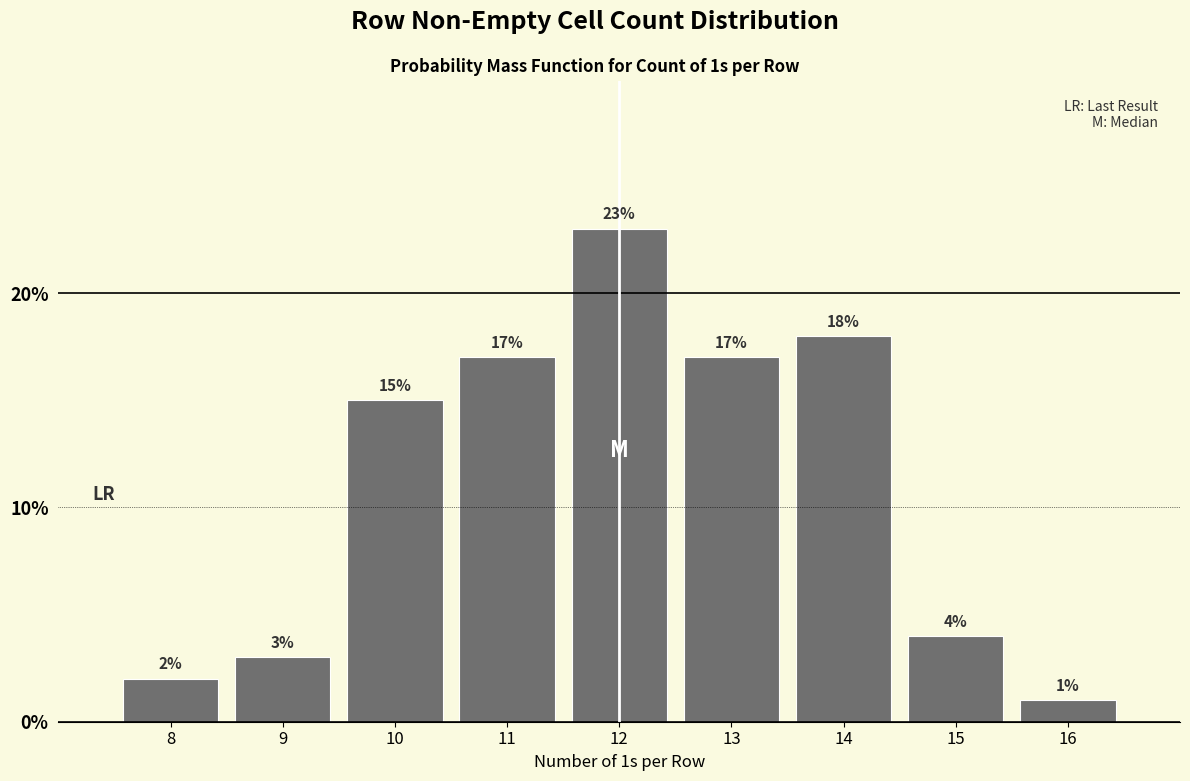

Reading left to right, transcribe this chart: for each bar, give the range it covers on the x-axis and its height.

7.5 to 8.5: 2
8.5 to 9.5: 3
9.5 to 10.5: 15
10.5 to 11.5: 17
11.5 to 12.5: 23
12.5 to 13.5: 17
13.5 to 14.5: 18
14.5 to 15.5: 4
15.5 to 16.5: 1